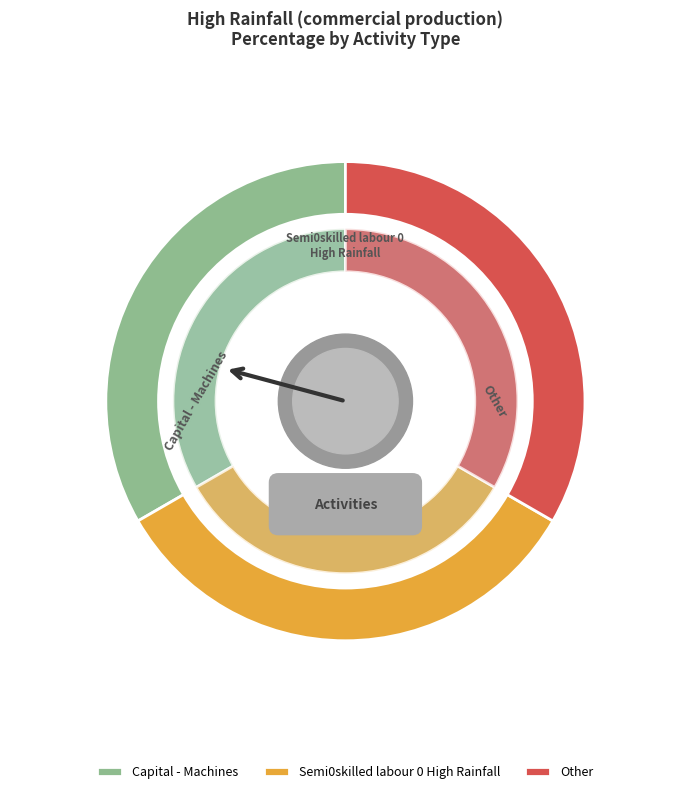

Which has a higher value, Semi0skilled labour 0 High Rainfall or Capital - Machines?

Semi0skilled labour 0 High Rainfall